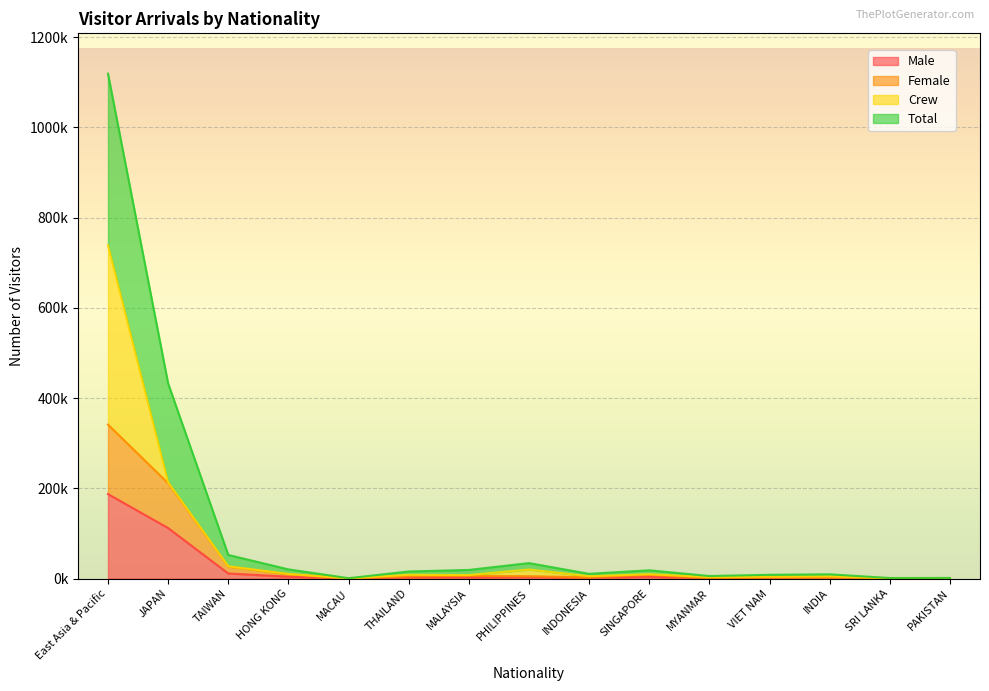

List the labels in order of Female value, smallest first.

MACAU, SRI LANKA, PAKISTAN, MYANMAR, VIET NAM, INDONESIA, INDIA, THAILAND, PHILIPPINES, MALAYSIA, SINGAPORE, HONG KONG, TAIWAN, JAPAN, East Asia & Pacific